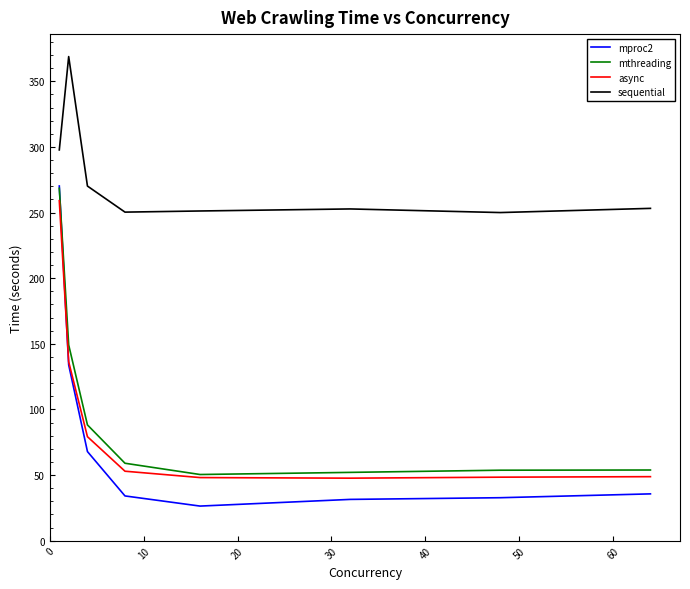

What is the greatest value displayed?

368.8